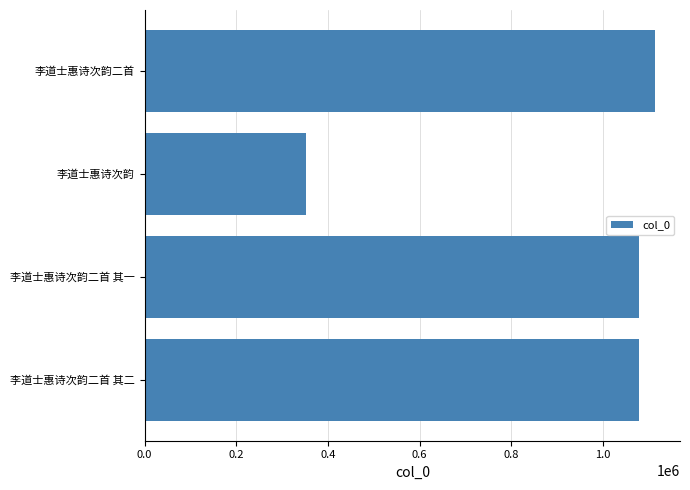

Between 李道士惠诗次韵 and 李道士惠诗次韵二首 其二, which is larger?

李道士惠诗次韵二首 其二